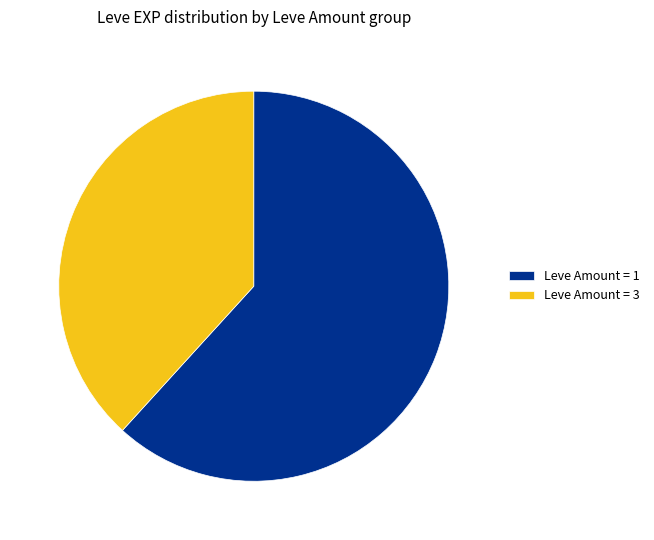

Combined, do Leve Amount = 3 and Leve Amount = 1 account for over 50%?

Yes